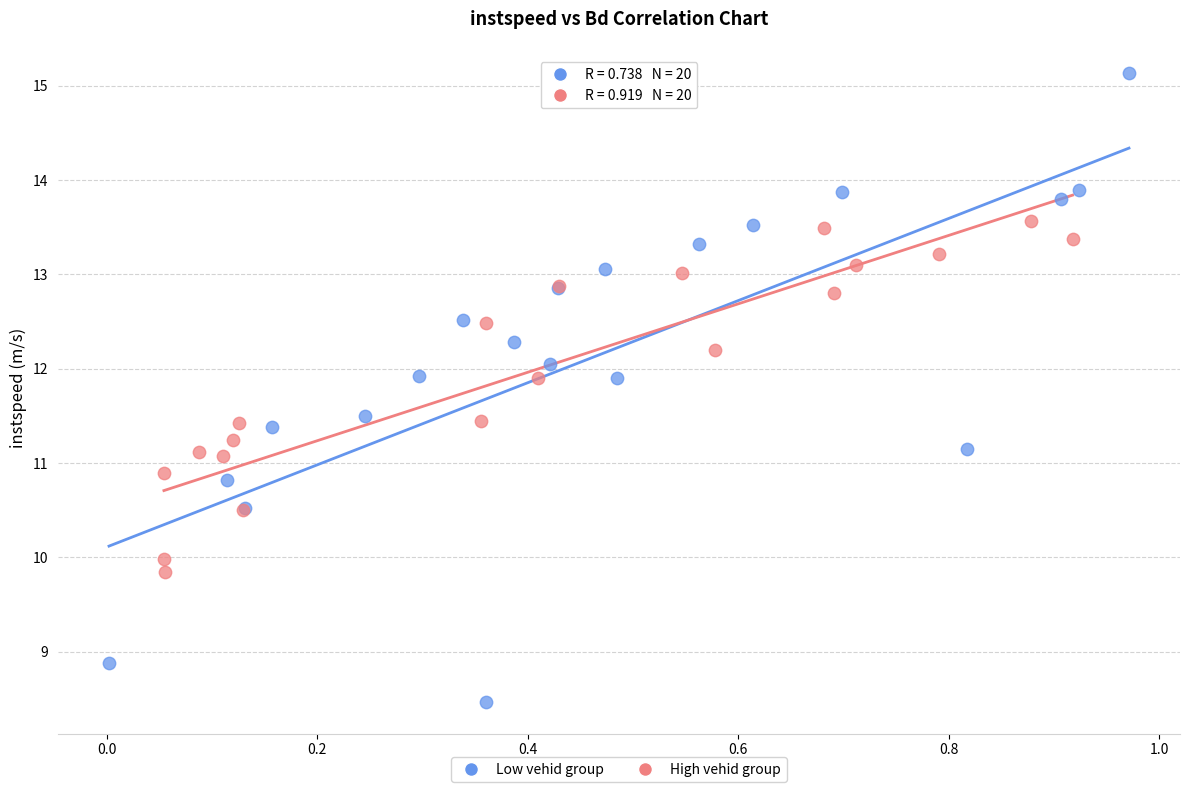

Which series contains the highest Y value?

Low vehid group